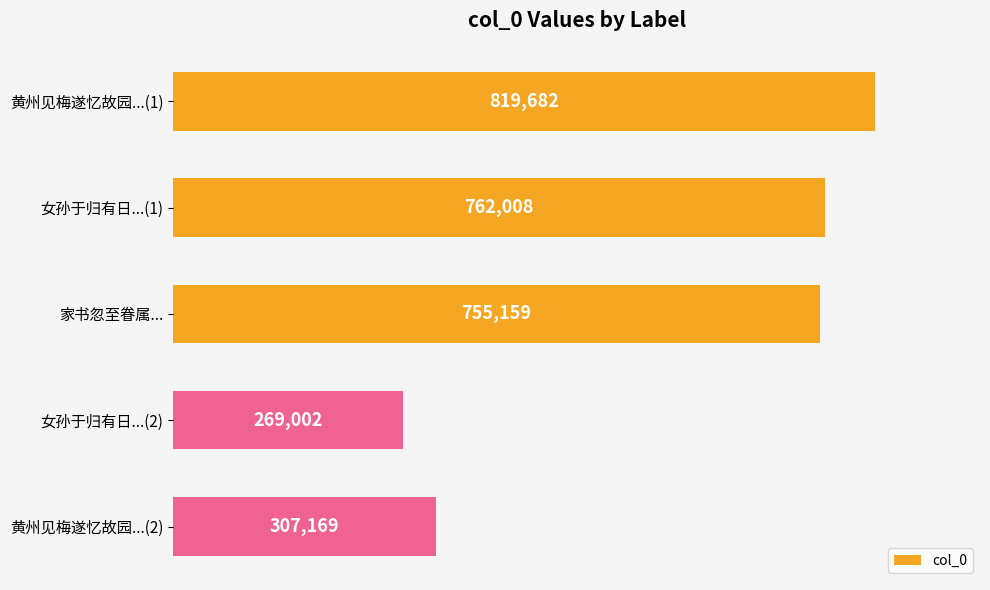

List the labels in order of value, largest first.

黄州见梅遂忆故园...(1), 女孙于归有日...(1), 家书忽至眷属..., 黄州见梅遂忆故园...(2), 女孙于归有日...(2)